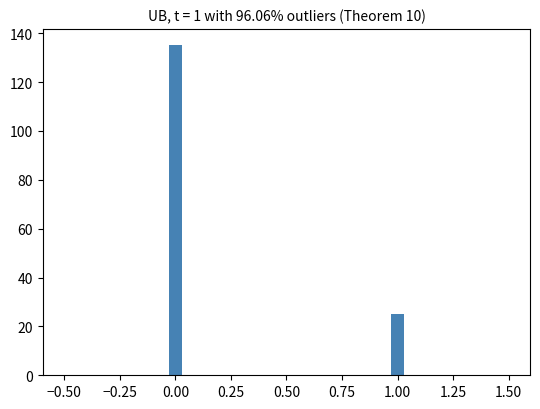

Around what value on the x-axis is the tallest bar? Give the approximate position of its centre, as read against the axis.

0.00